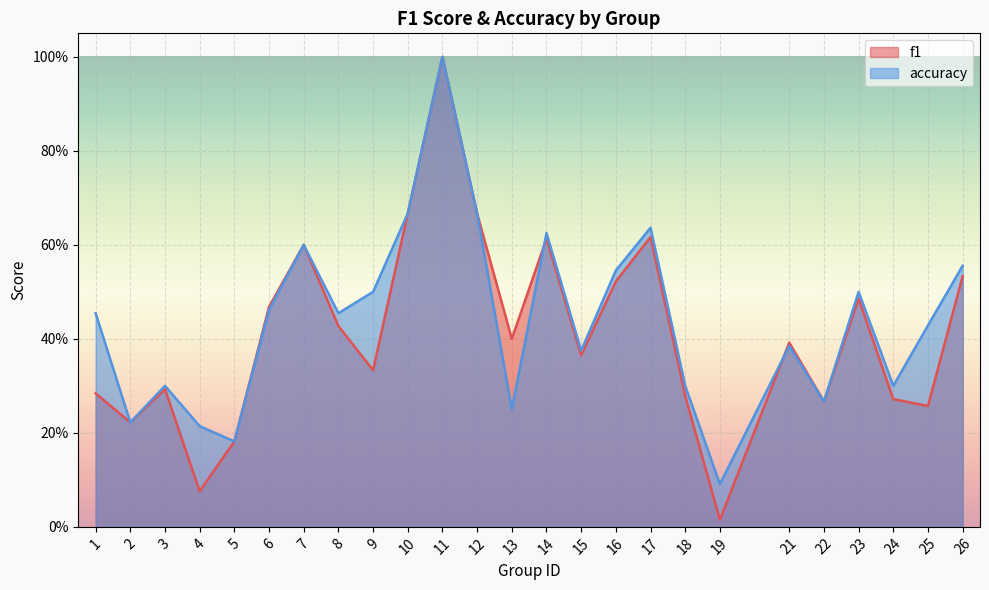

Reading right to left, what are all the values shown in this chart?

f1: 0.5	0.3	0.3	0.5	0.3	0.4	0.0	0.3	0.6	0.5	0.4	0.6	0.4	0.7	1.0	0.7	0.3	0.4	0.6	0.5	0.2	0.1	0.3	0.2	0.3
accuracy: 0.6	0.4	0.3	0.5	0.3	0.4	0.1	0.3	0.6	0.5	0.4	0.6	0.2	0.7	1.0	0.7	0.5	0.5	0.6	0.5	0.2	0.2	0.3	0.2	0.5